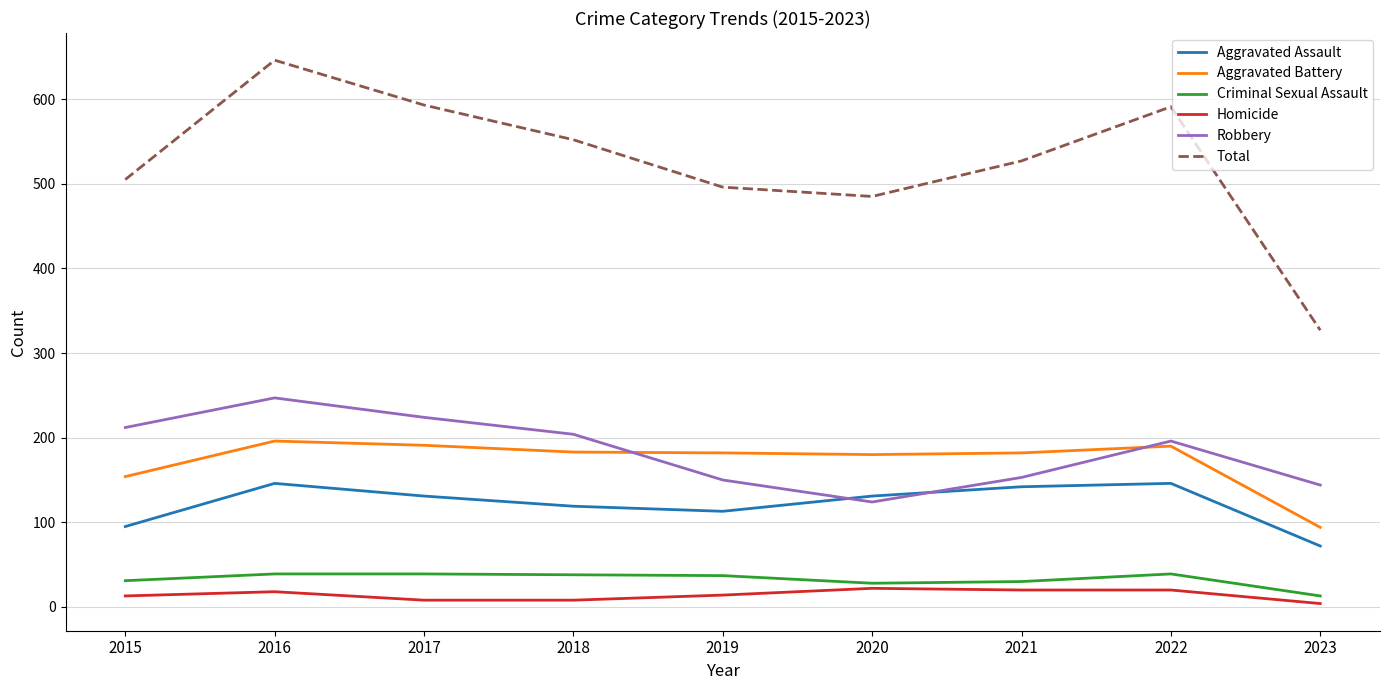

Where is Aggravated Battery nearest to the value 145?

2015